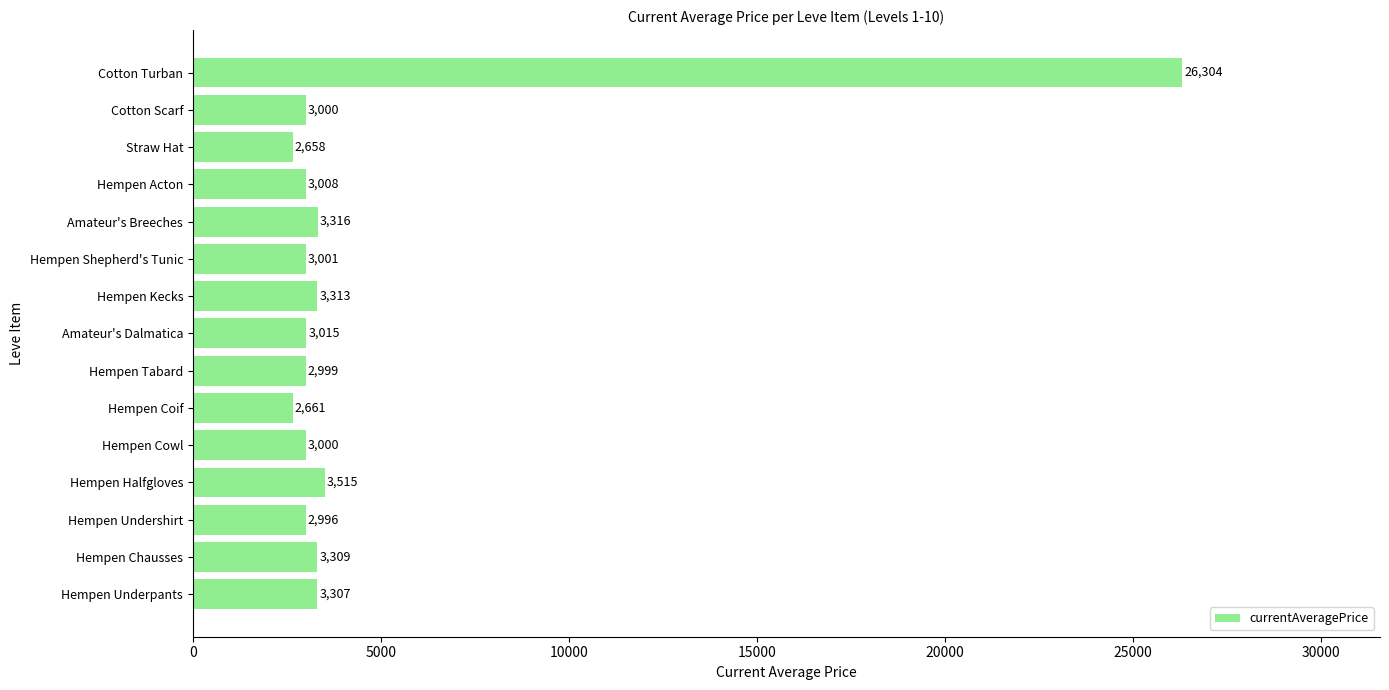

At which label is the value closest to 14481?

Hempen Halfgloves